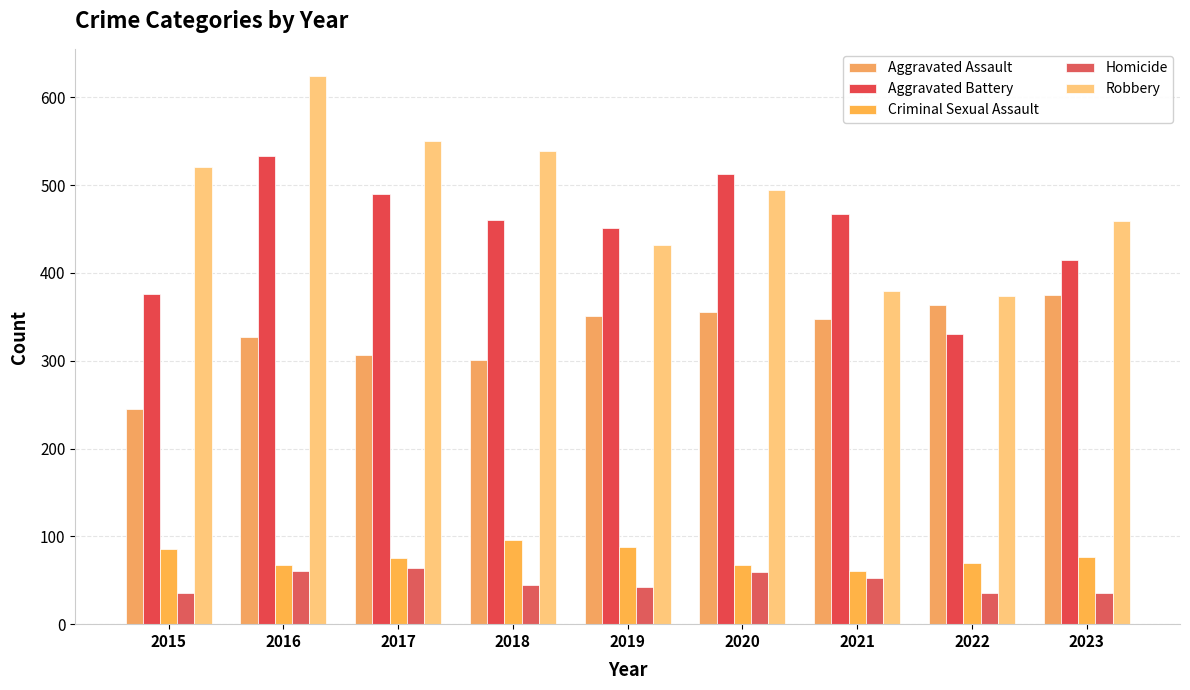

What is the sum of all Aggravated Battery values?

4035